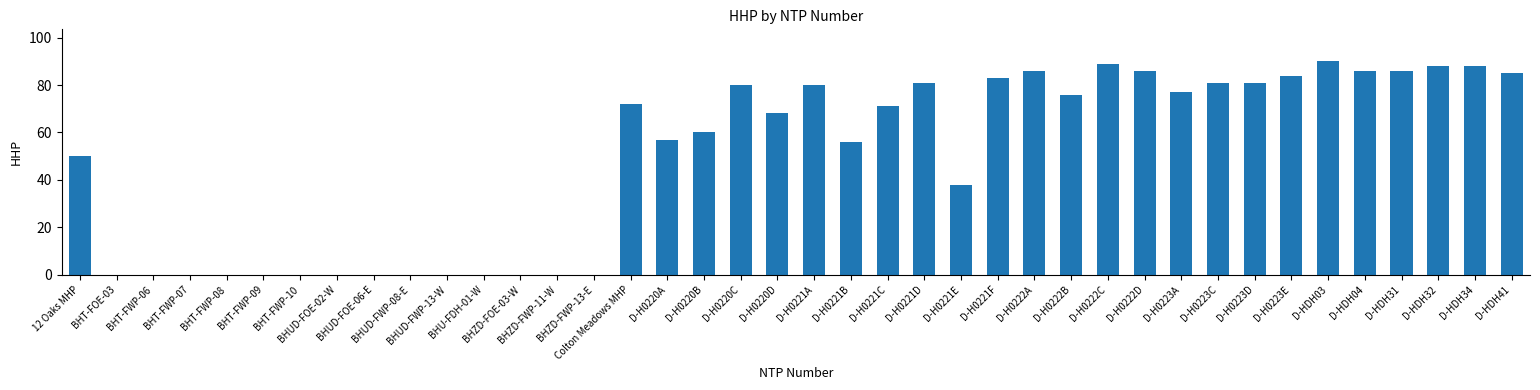

Does the chart contain stacked bars?

No